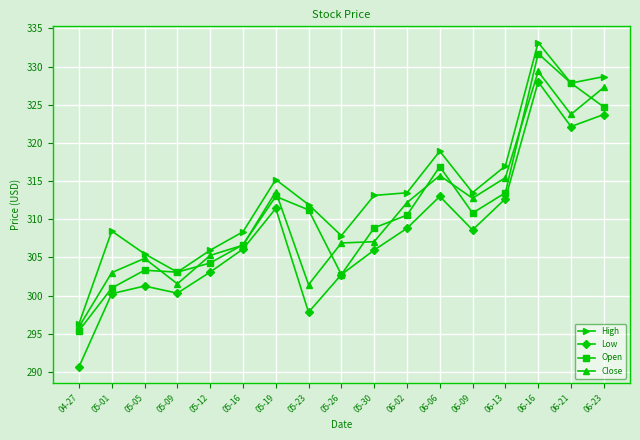

At how many categories does at least one series exceed 305?

15